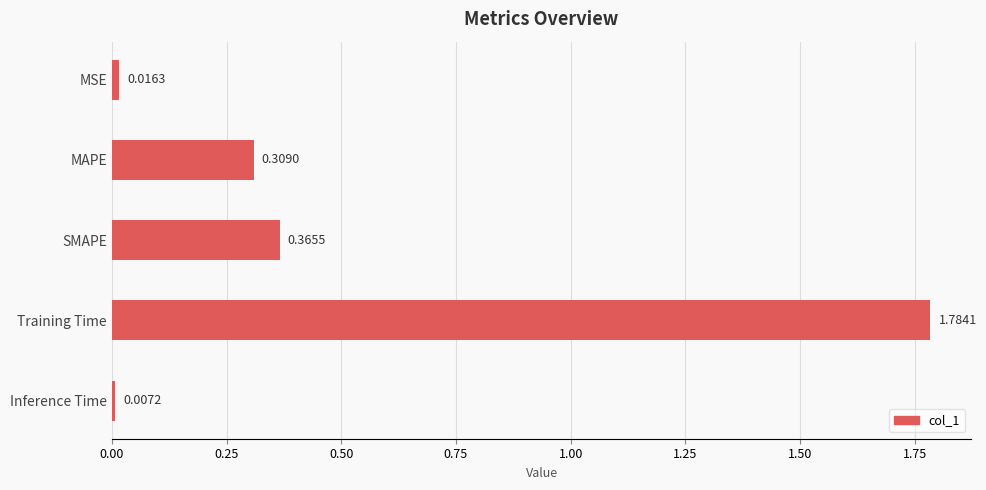

Count the number of data series in this chart.

1